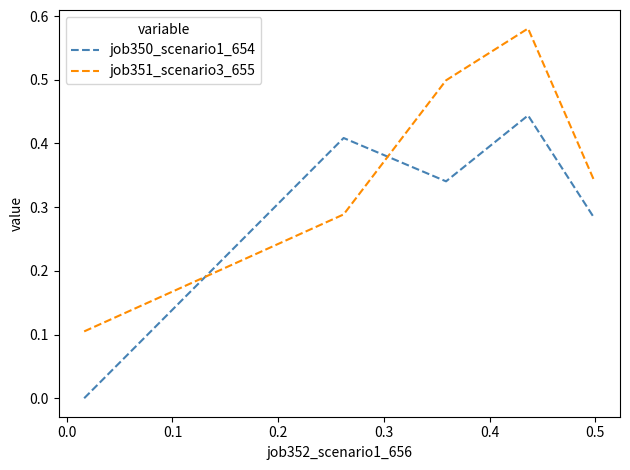

True or false: job351_scenario3_655 and job350_scenario1_654 cross at least once.

True